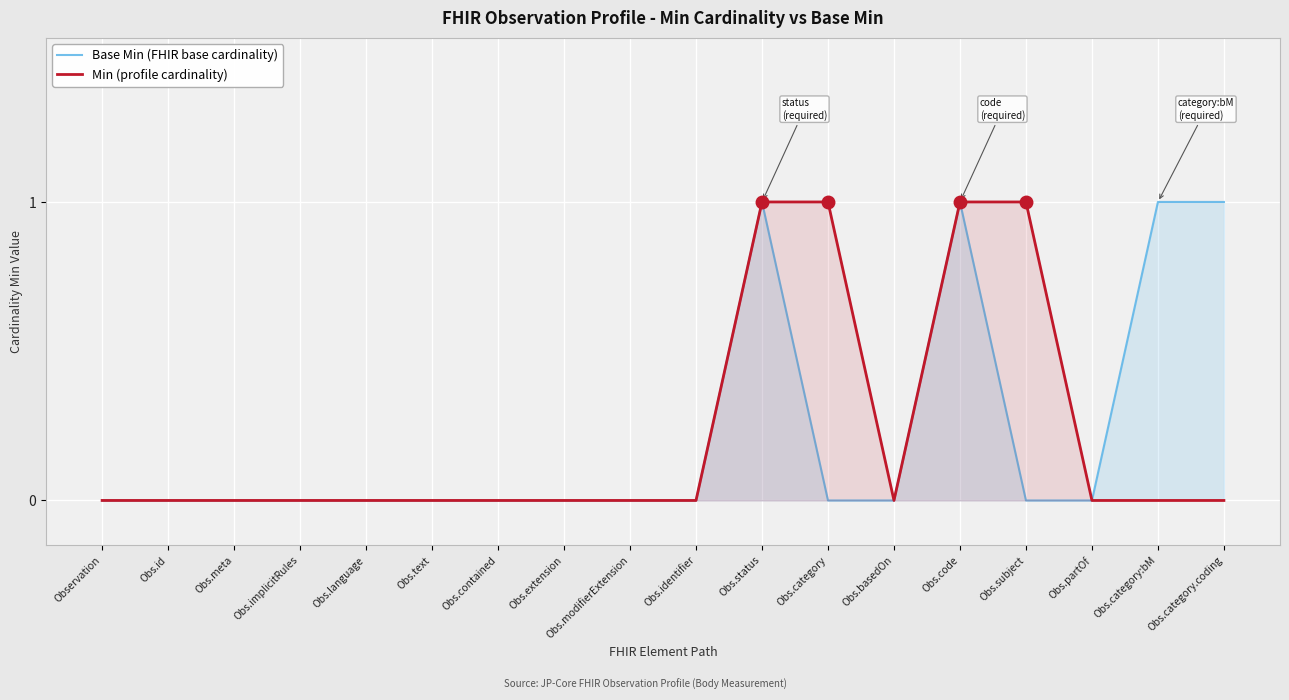

The value of Base Min (FHIR base cardinality) at Obs.id is 0. True or false?

True